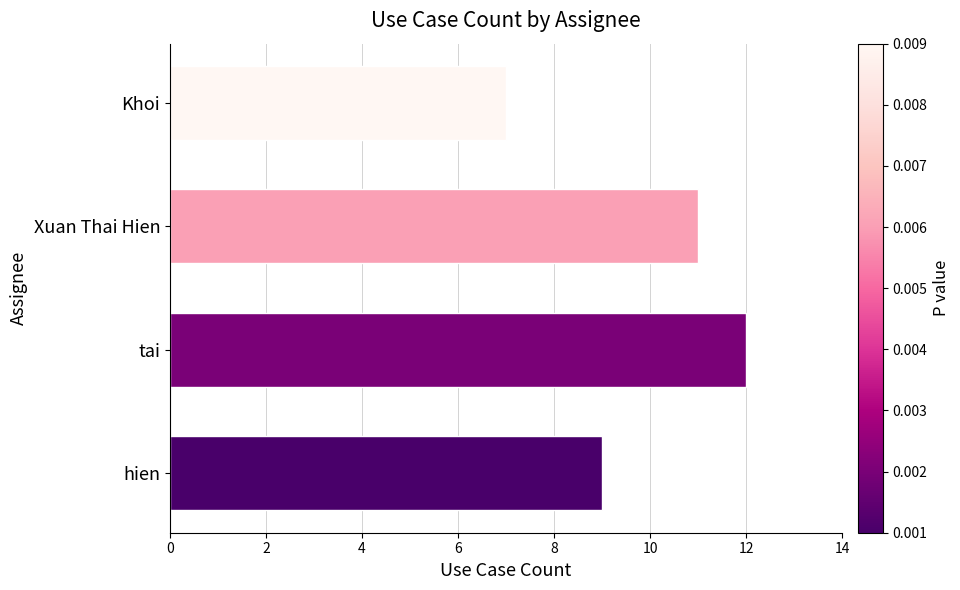

List the labels in order of value, largest first.

tai, Xuan Thai Hien, hien, Khoi